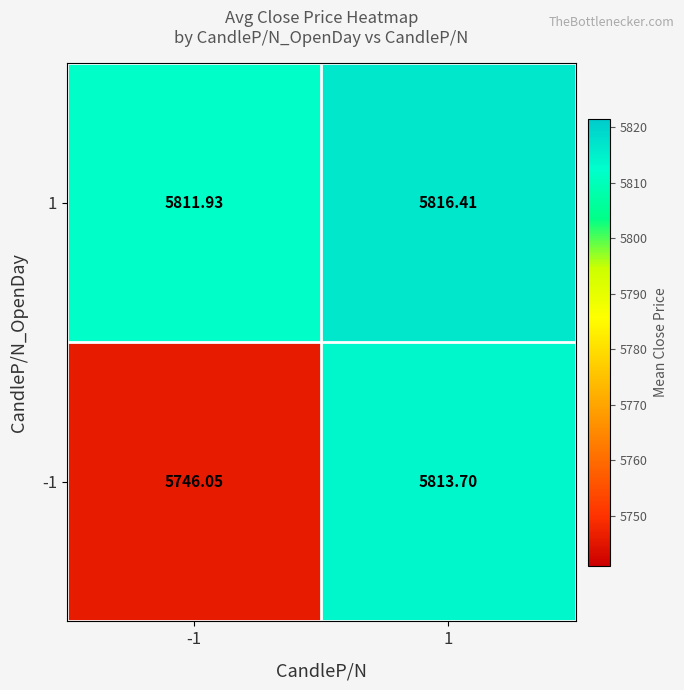

Is the value of -1 at -1 greater than the value of 1 at -1?

No